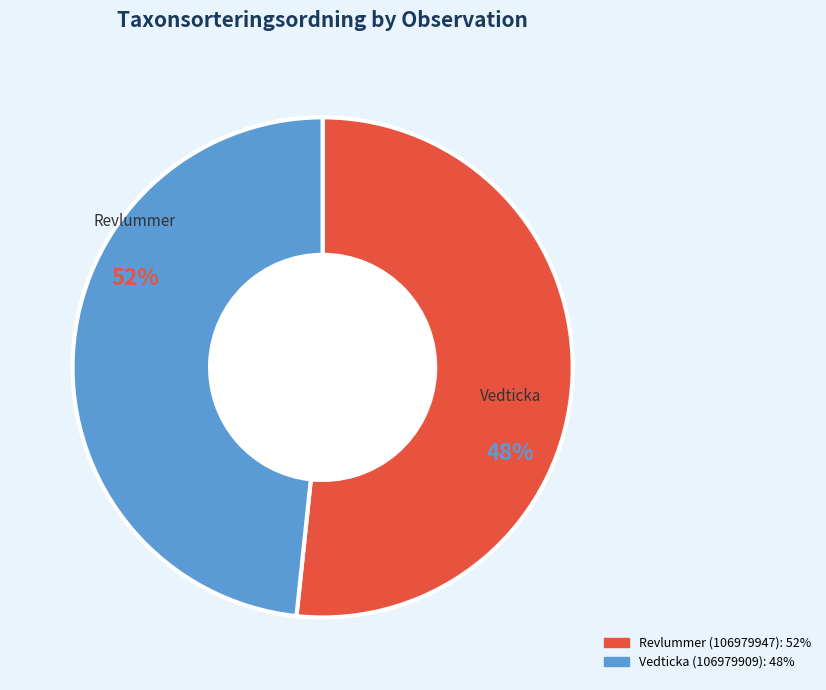

What is the largest slice in the pie chart?

Revlummer (106979947)